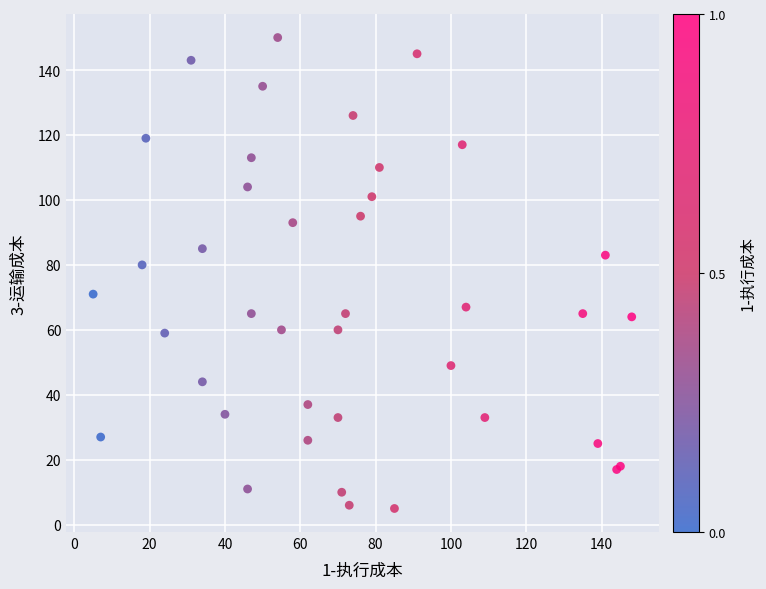

What Y value in the scatter plot is closest to 77?

80